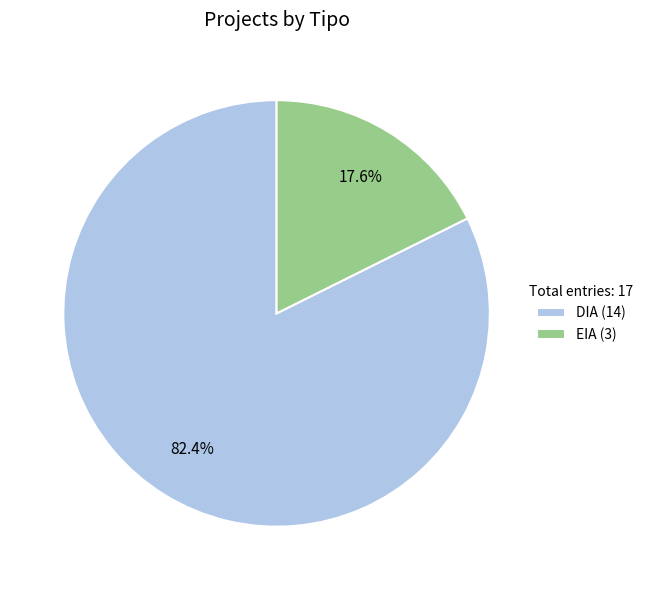

Is the sum of EIA and DIA greater than half?

Yes